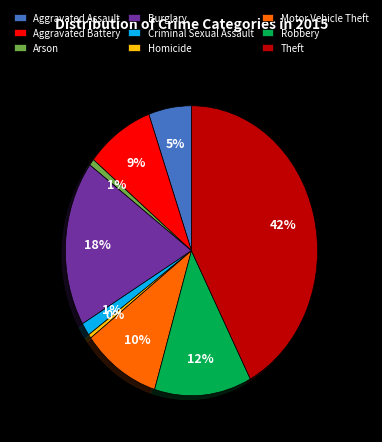

Between Motor Vehicle Theft and Aggravated Battery, which is larger?

Motor Vehicle Theft